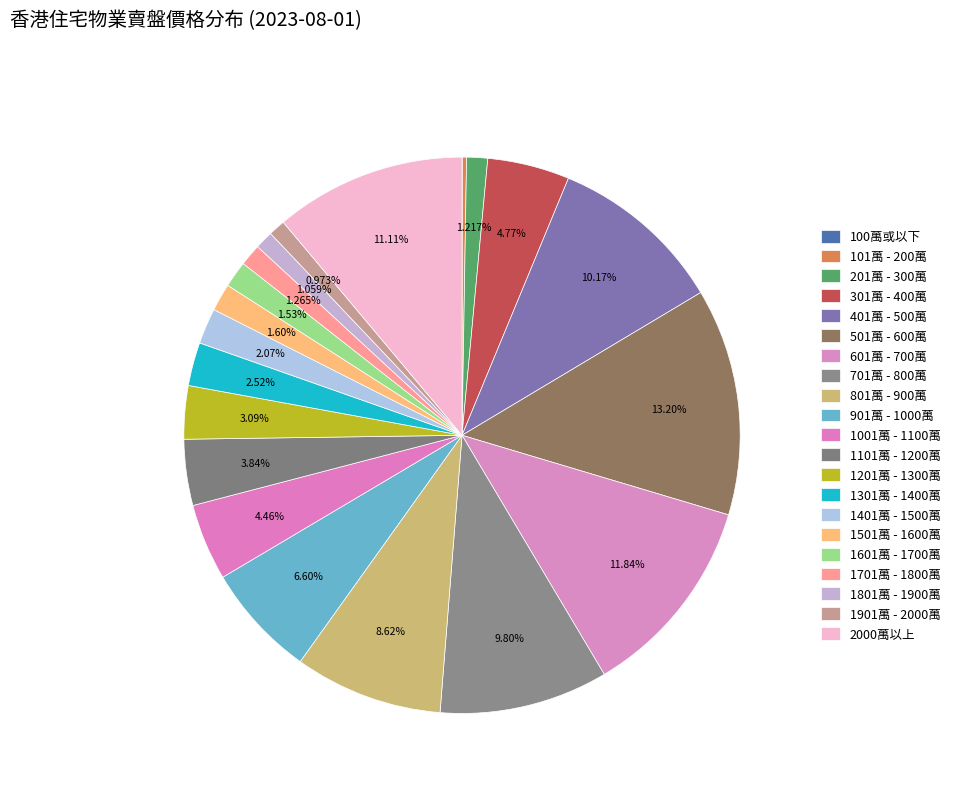

How many slices are in this pie chart?

21